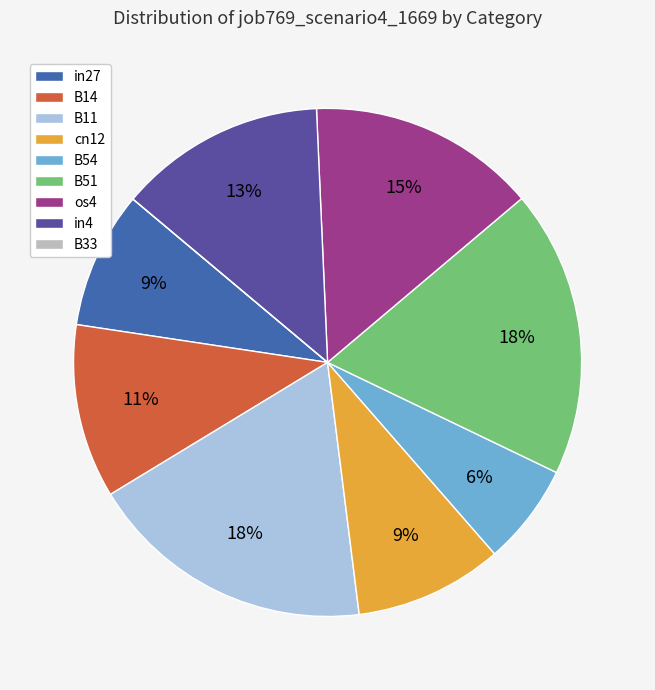

To the nearest percent, what is the difference between the B11 and in4 slice percentages?

5%